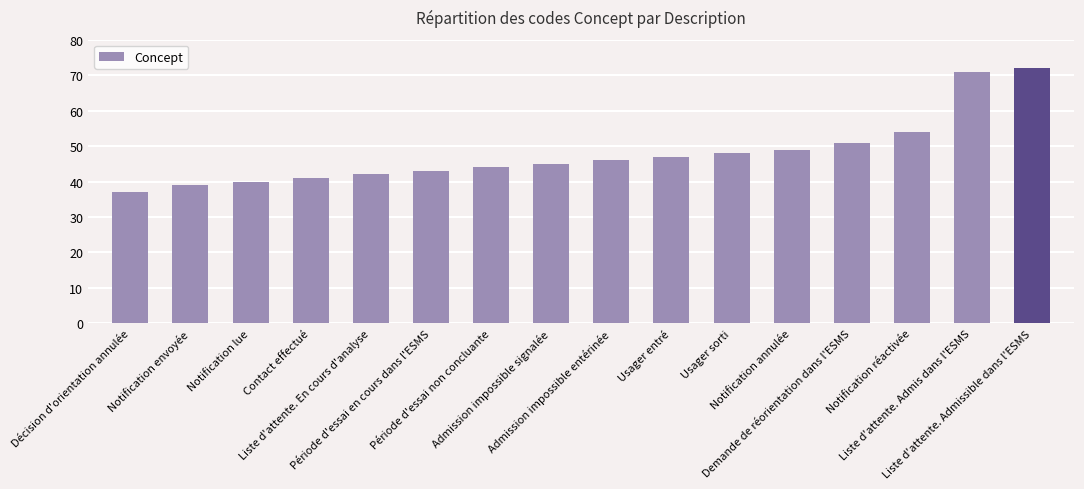

What is the value of the 7th bar from the left?

44